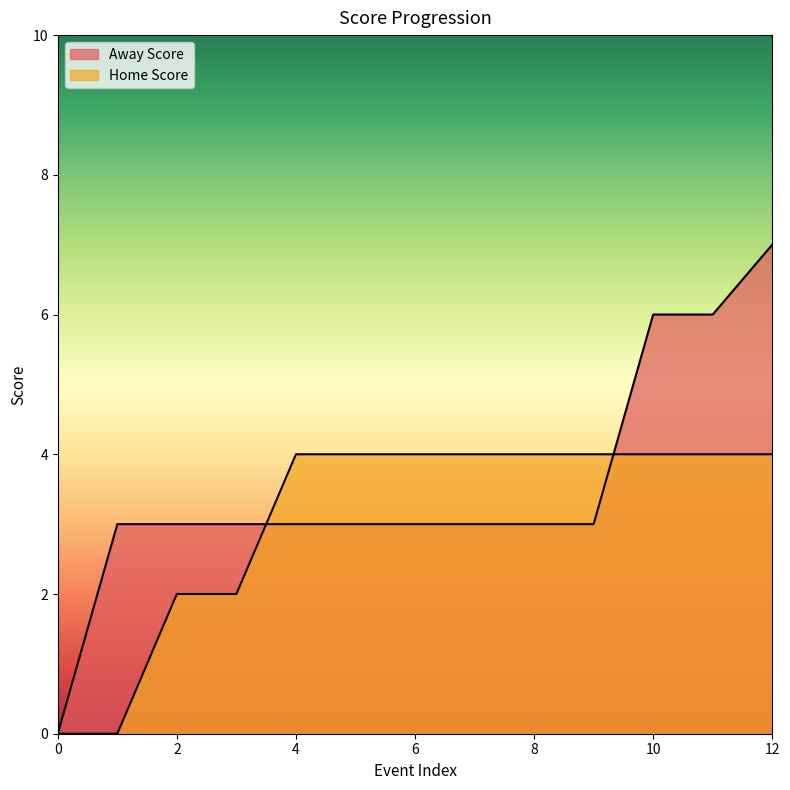

Count the Away Score values in the range 3 to 4.

9